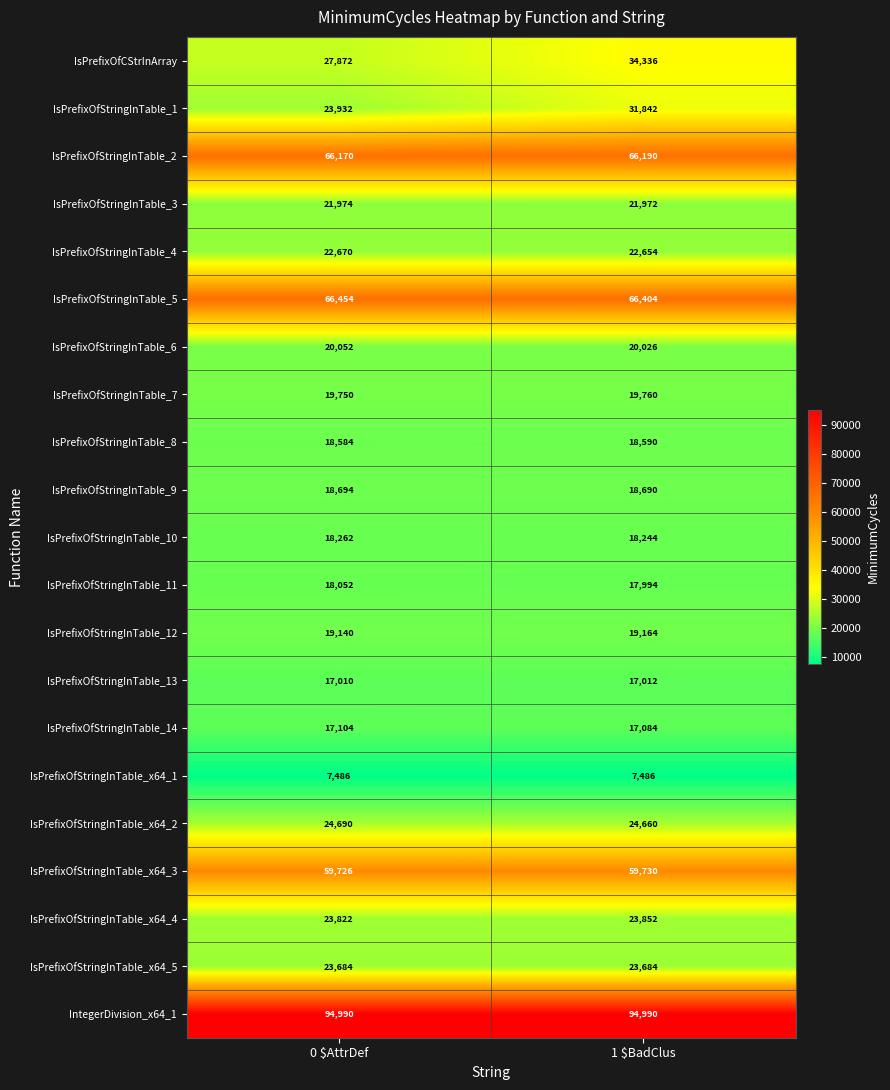

What is the highest value of the IsPrefixOfStringInTable_6 series?

20052